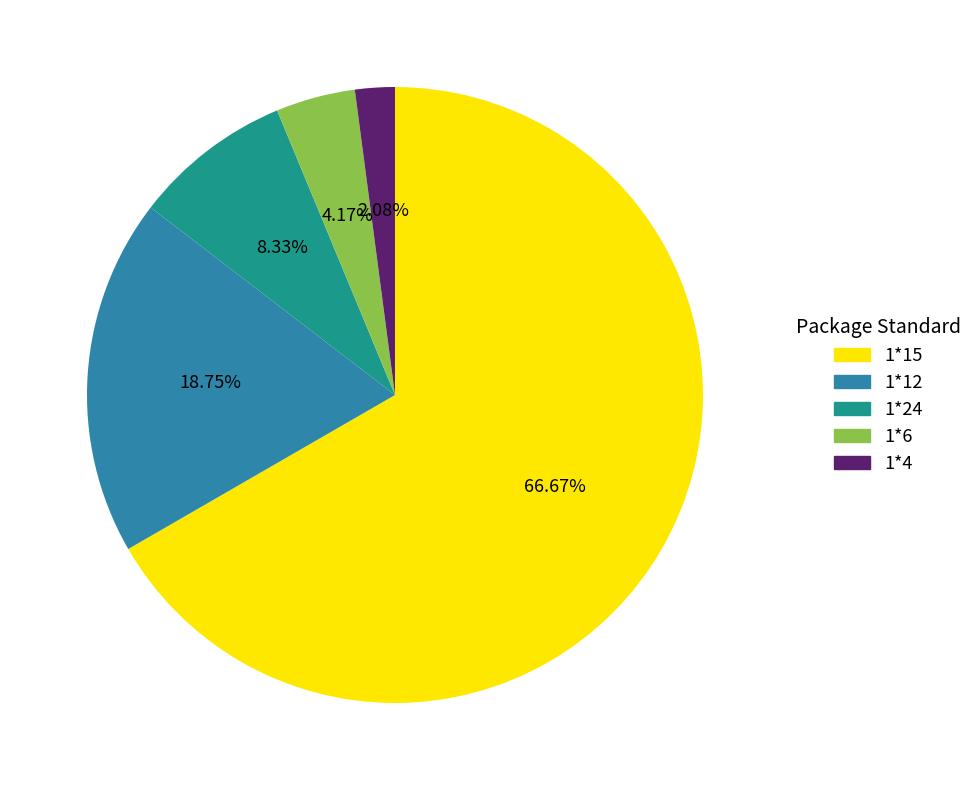

What is the majority slice?

1*15